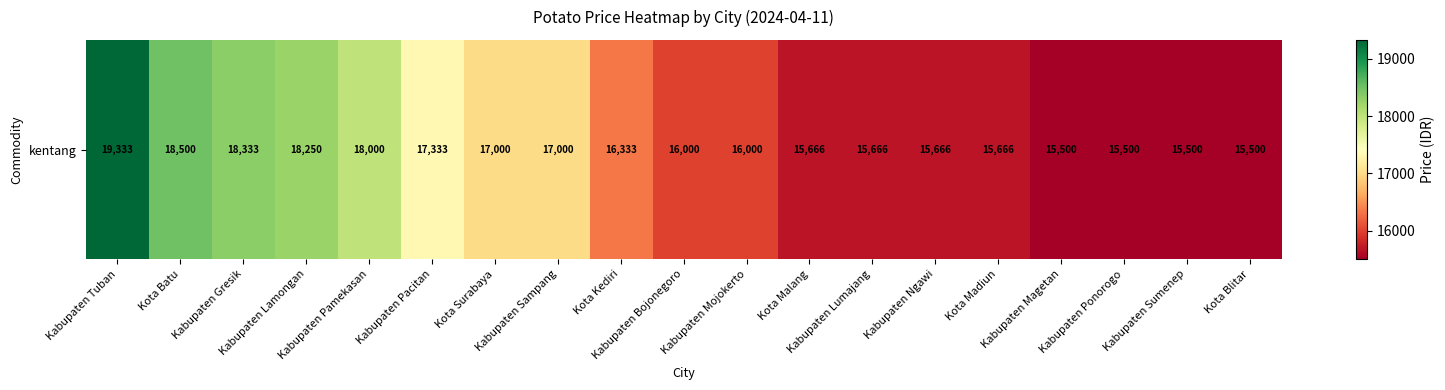

Reading left to right, extract all data points from this chart.

19333	18500	18333	18250	18000	17333	17000	17000	16333	16000	16000	15666	15666	15666	15666	15500	15500	15500	15500